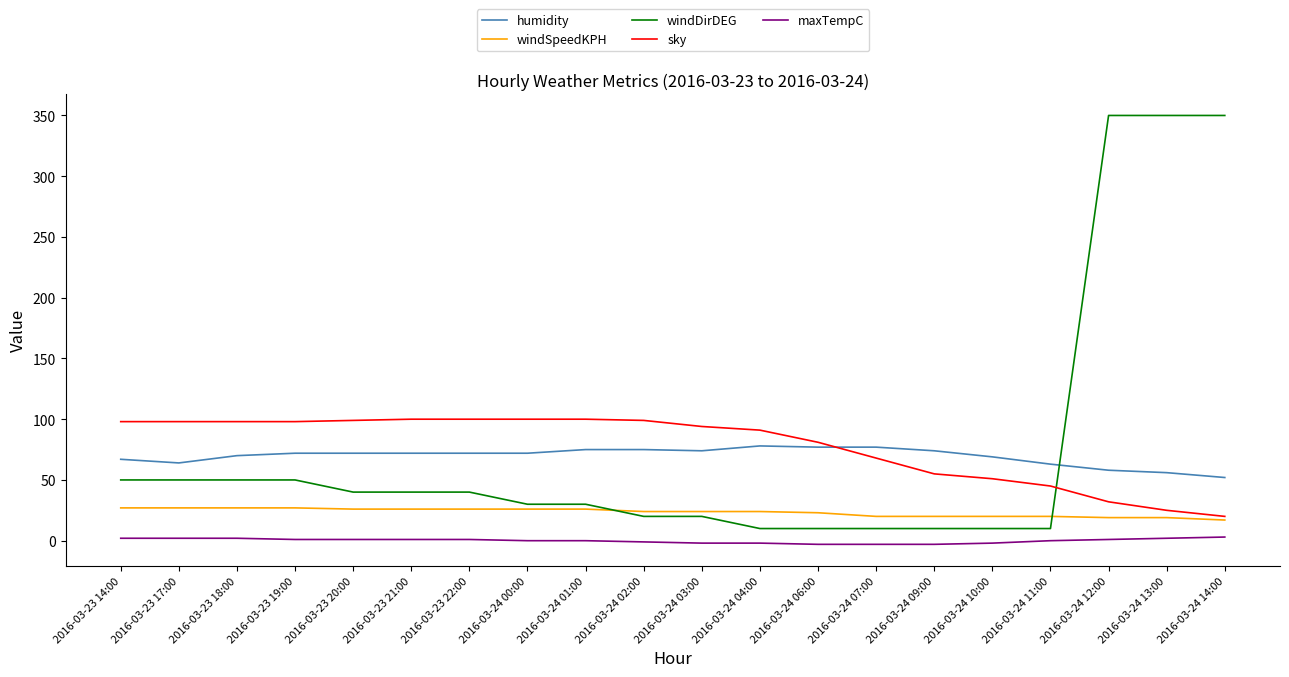

True or false: sky has a value of 98 at 2016-03-23 18:00.

True